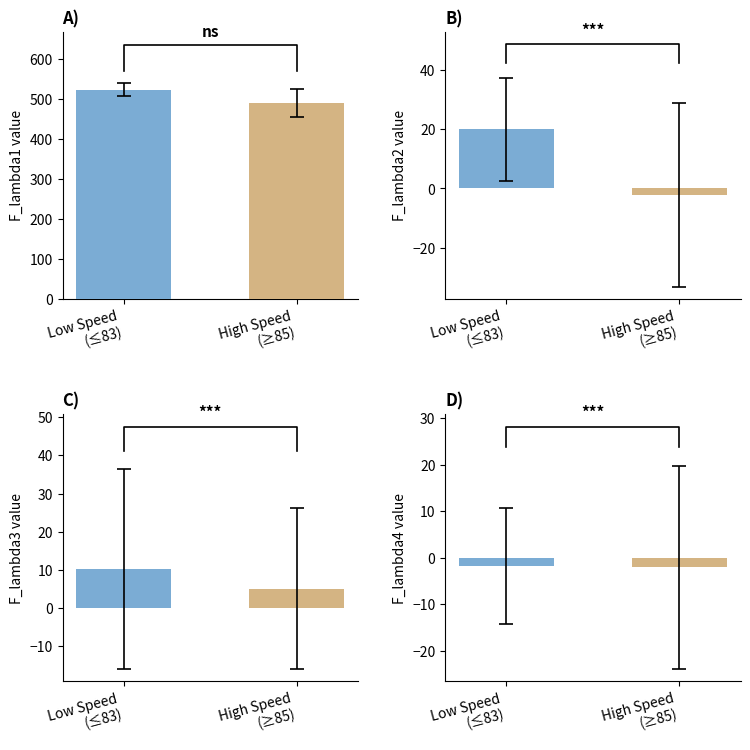

True or false: Mean F_lambda4 has a value of -3.8 at speed=83.

False